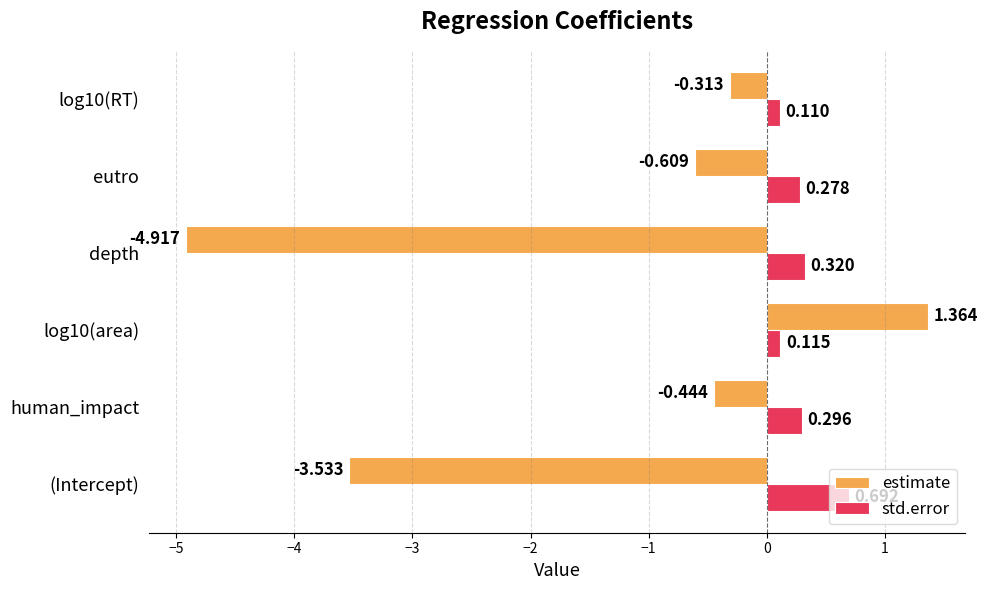

What is the difference between the maximum and minimum values in the estimate series?

6.3